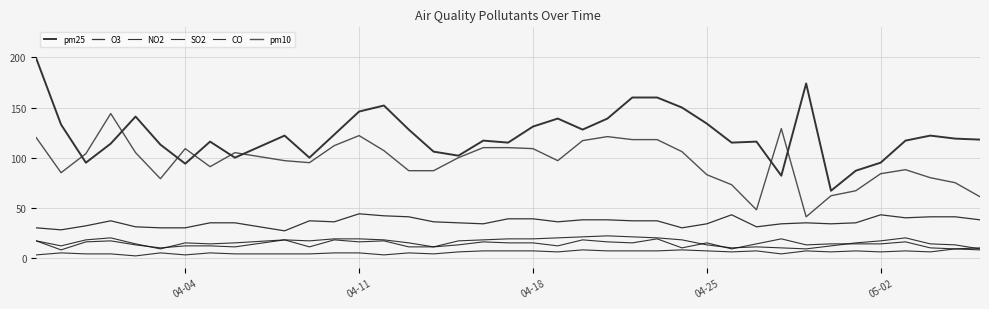

At which category does SO2 reach its first local peak?

04-11